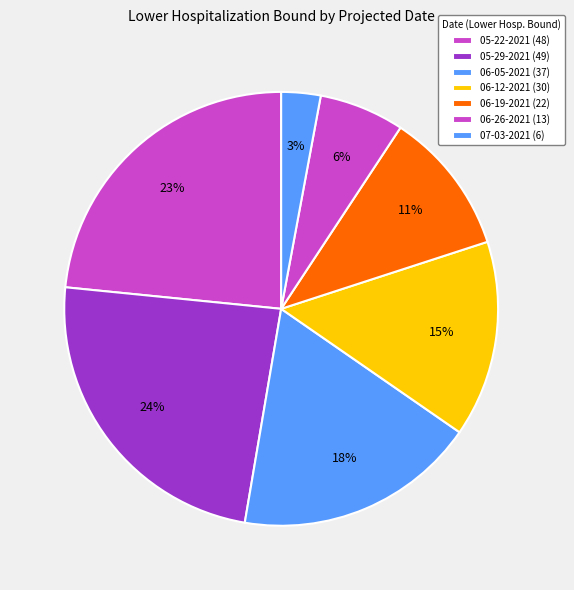

Is it true that 06-26-2021 is 6% of the pie?

True